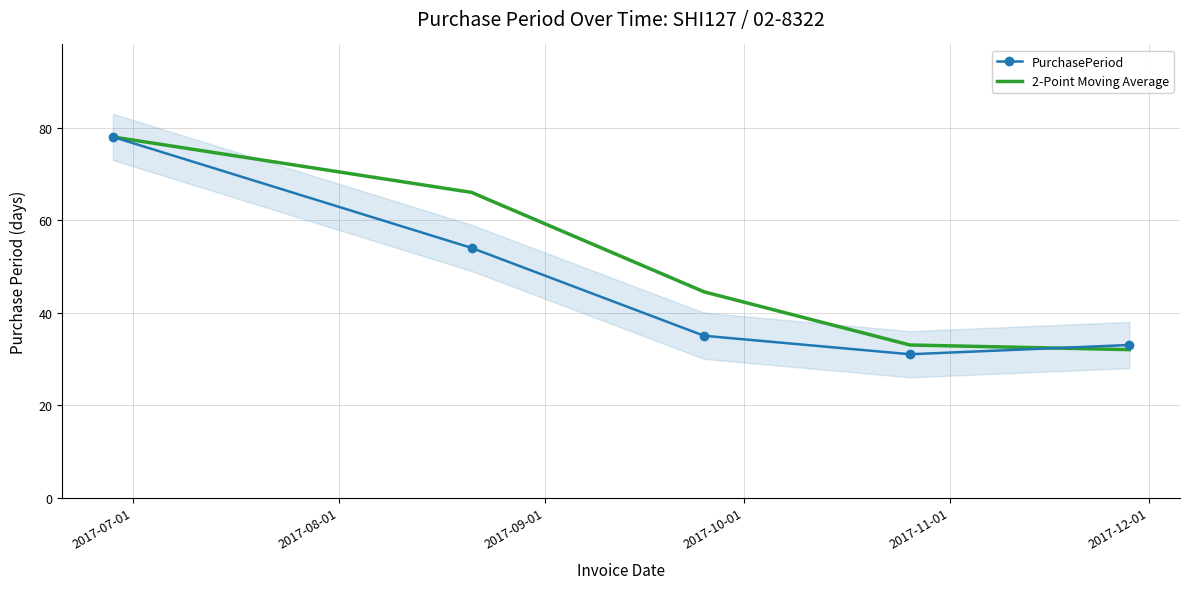

What is the minimum value for 2-Point Moving Average?

32.0